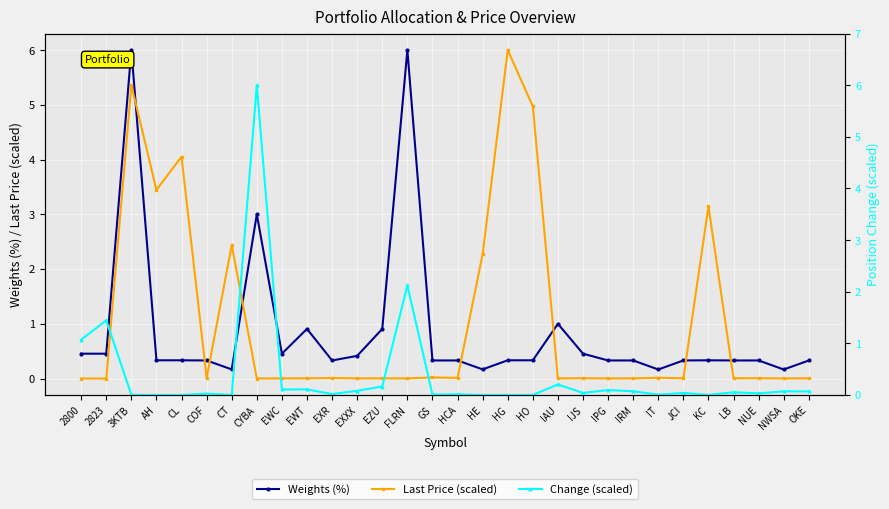

At which label is Last Price (scaled) closest to 3?

KC